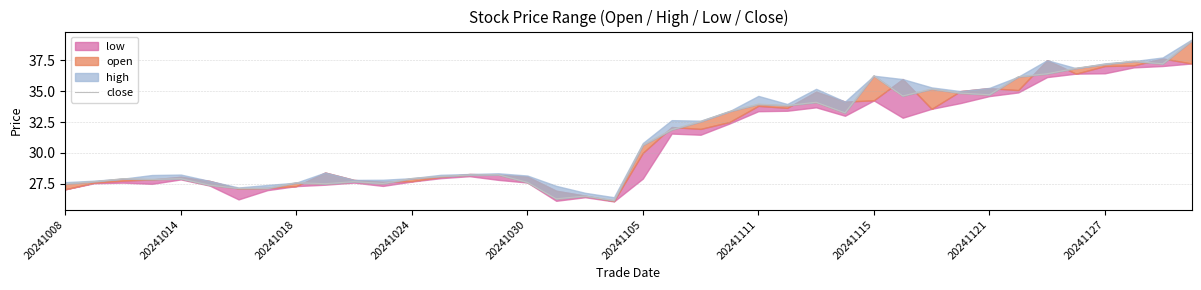

Does the chart have visible grid lines?

Yes